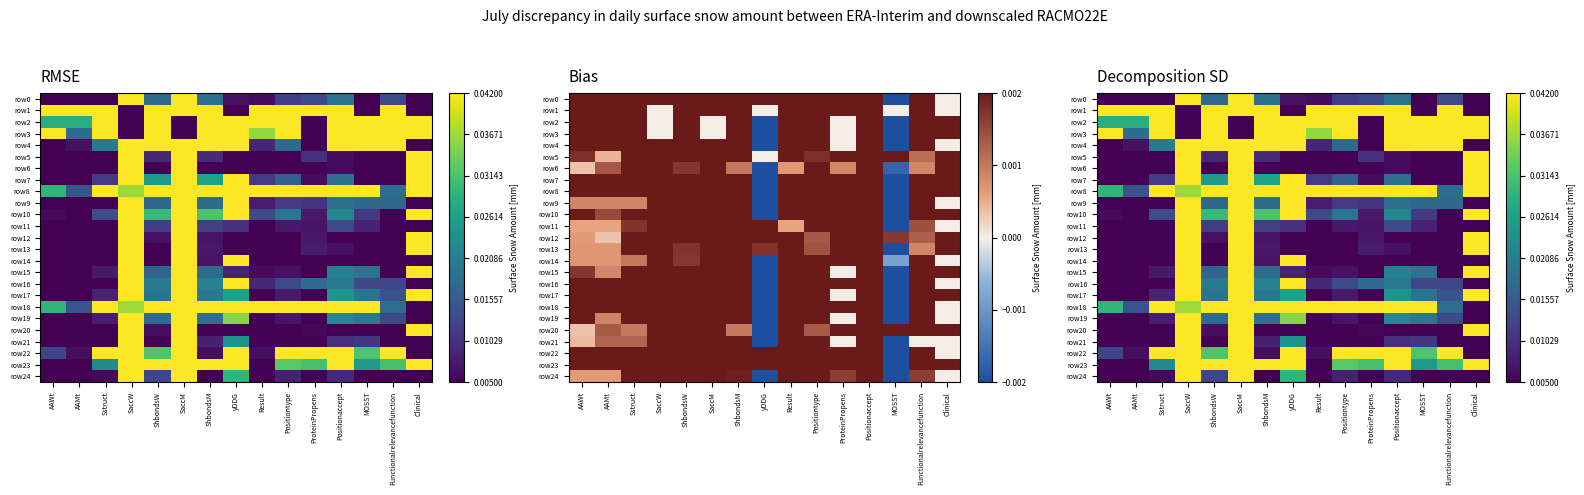

Rank the series by their maximum value, from lowest to highest.

row1, row21, row24, row22, row11, row14, row19, row0, row4, row9, row18, row16, row2, row3, row5, row6, row7, row8, row10, row12, row13, row15, row17, row20, row23